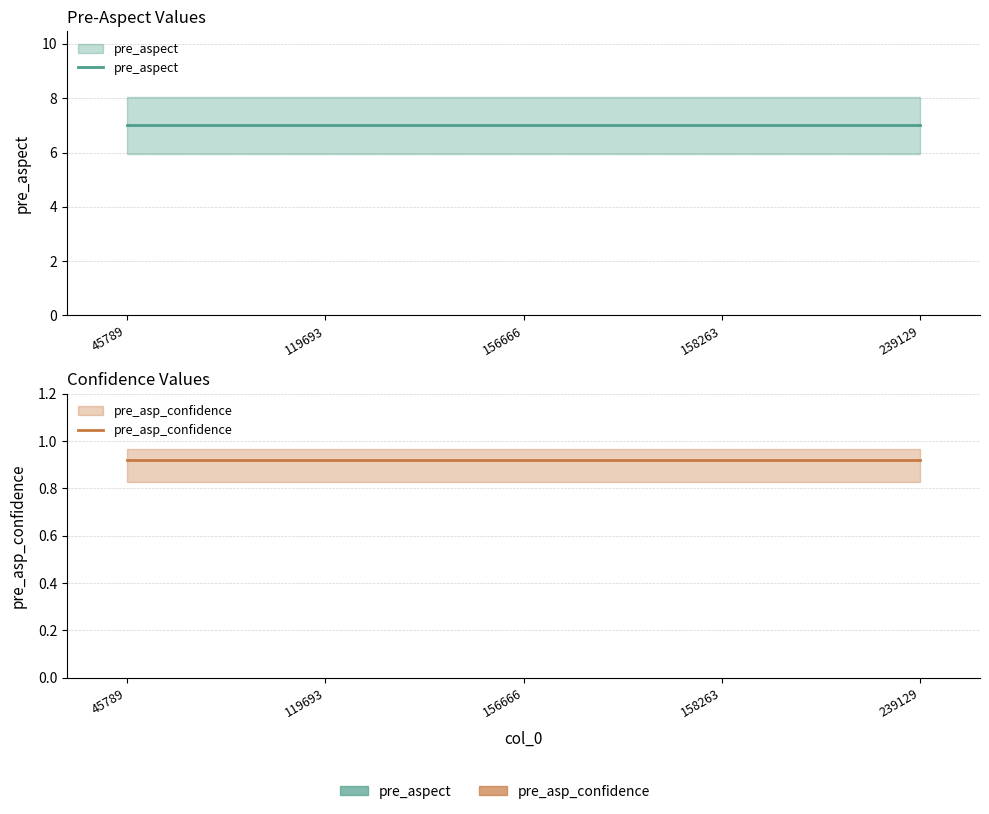

What is the average value of the pre_aspect series?

7.0